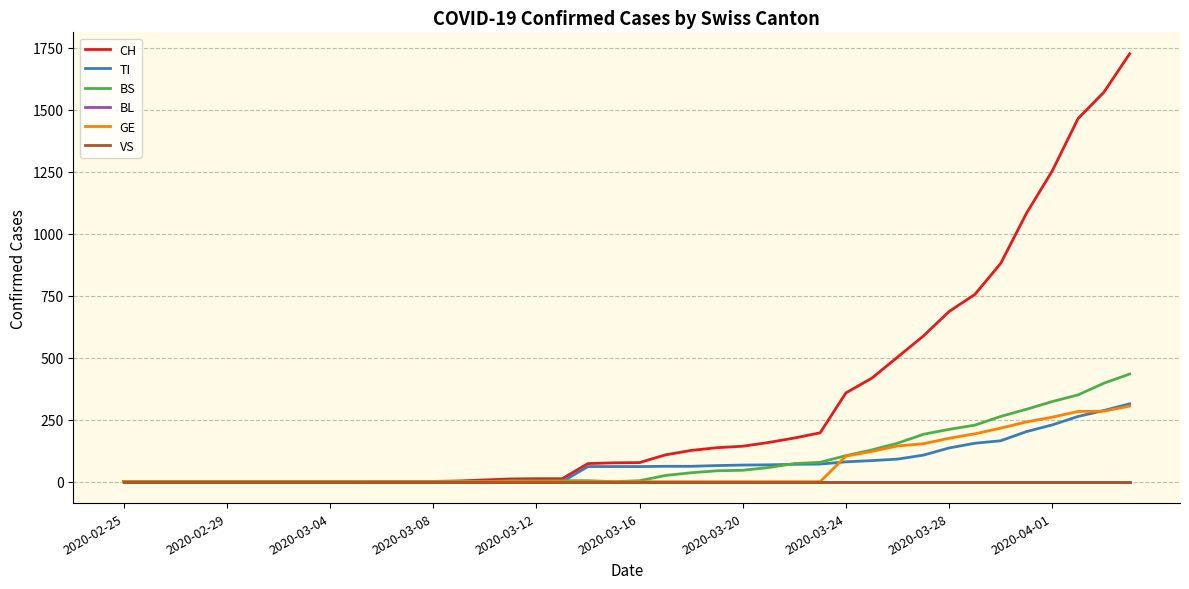

Which series has the largest range (max minus min)?

CH